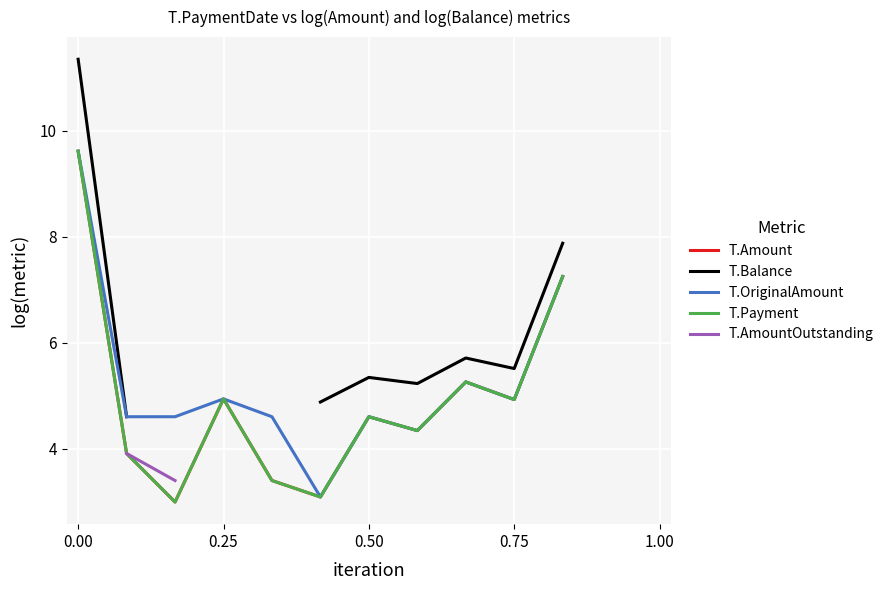

Between -0.25 and 1.25, which is larger?

-0.25